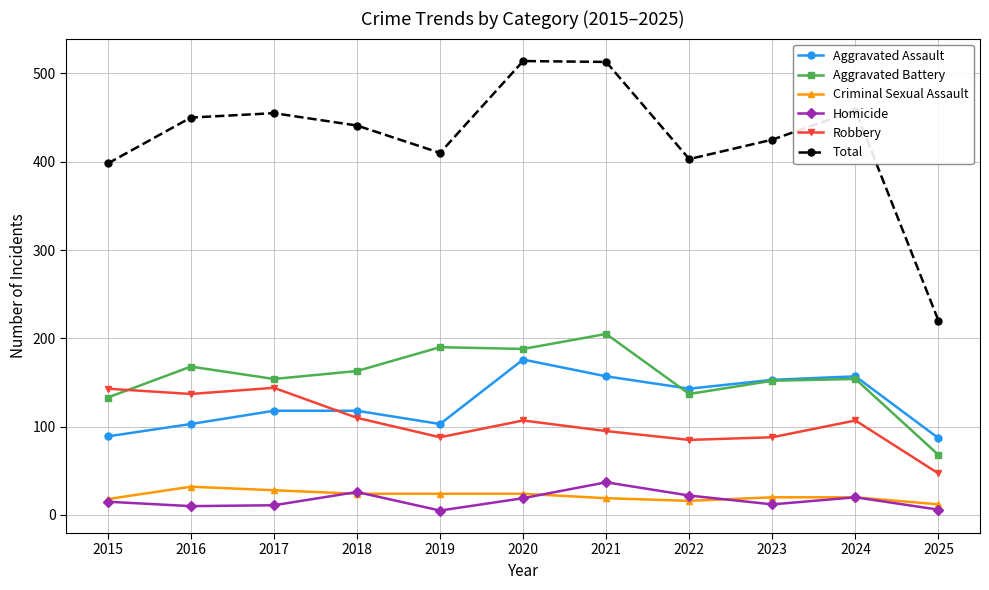

Rank the series at 2020 from highest to lowest value.

Total, Aggravated Battery, Aggravated Assault, Robbery, Criminal Sexual Assault, Homicide